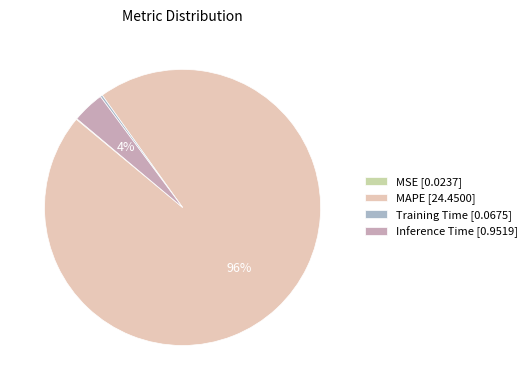

What percentage is NOT represented by Inference Time?

96.3%